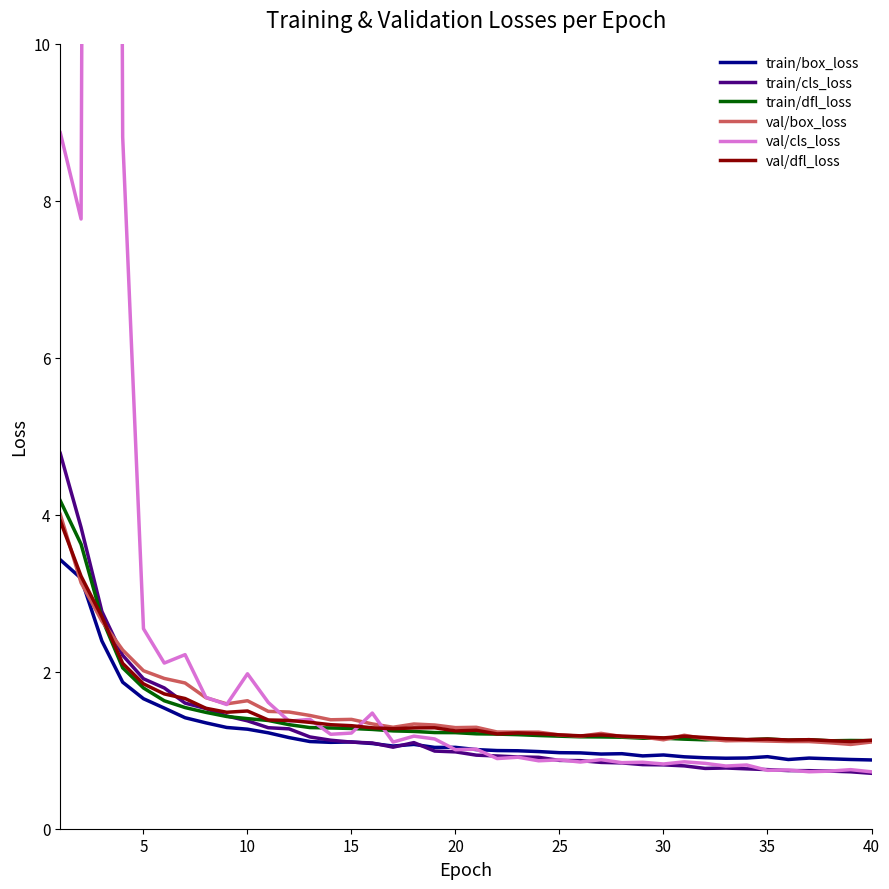

True or false: train/cls_loss has a value of 0.6 at 20.

False